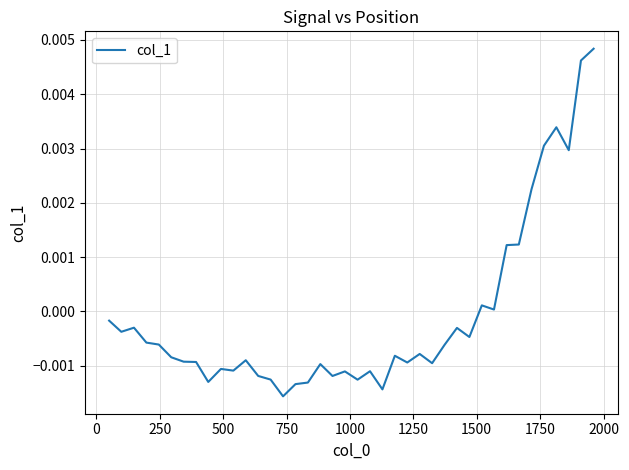

Is this an area chart (filled region under the line)?

No